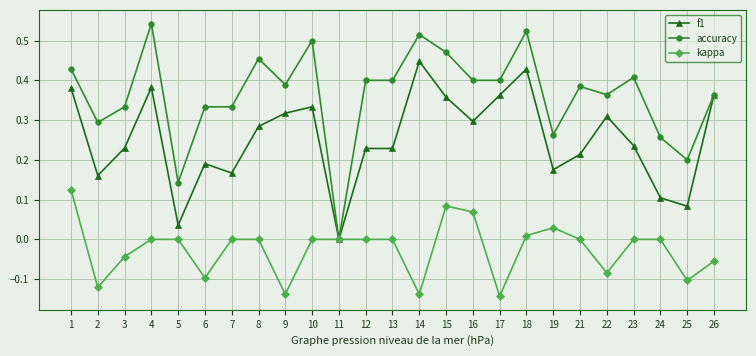

At 3, list the series in order from smallest to largest.

kappa, f1, accuracy